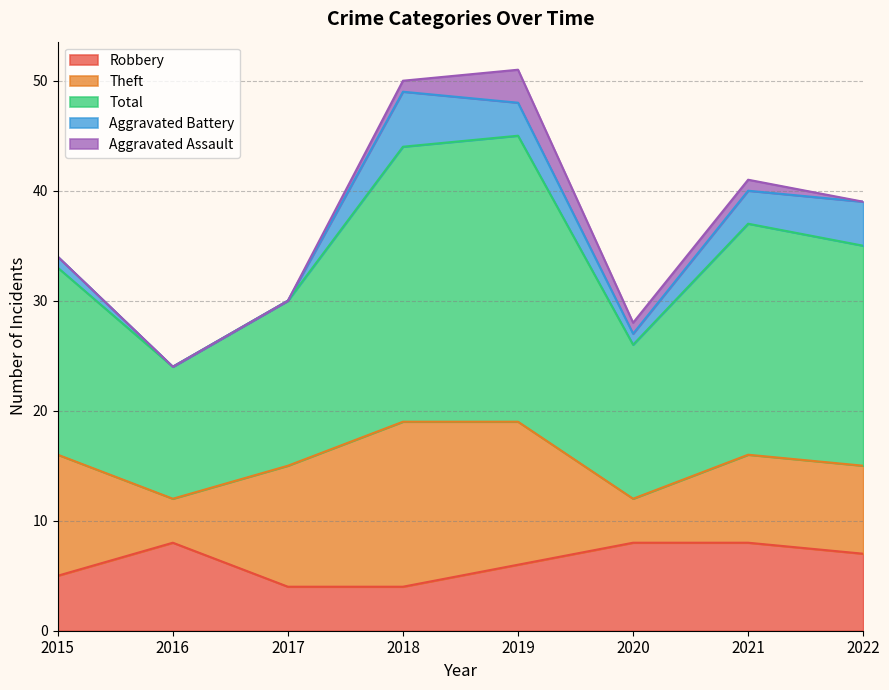

Reading left to right, list all the values displayed in this chart.

Robbery: 5	8	4	4	6	8	8	7
Theft: 11	4	11	15	13	4	8	8
Total: 17	12	15	25	26	14	21	20
Aggravated Battery: 1	0	0	5	3	1	3	4
Aggravated Assault: 0	0	0	1	3	1	1	0